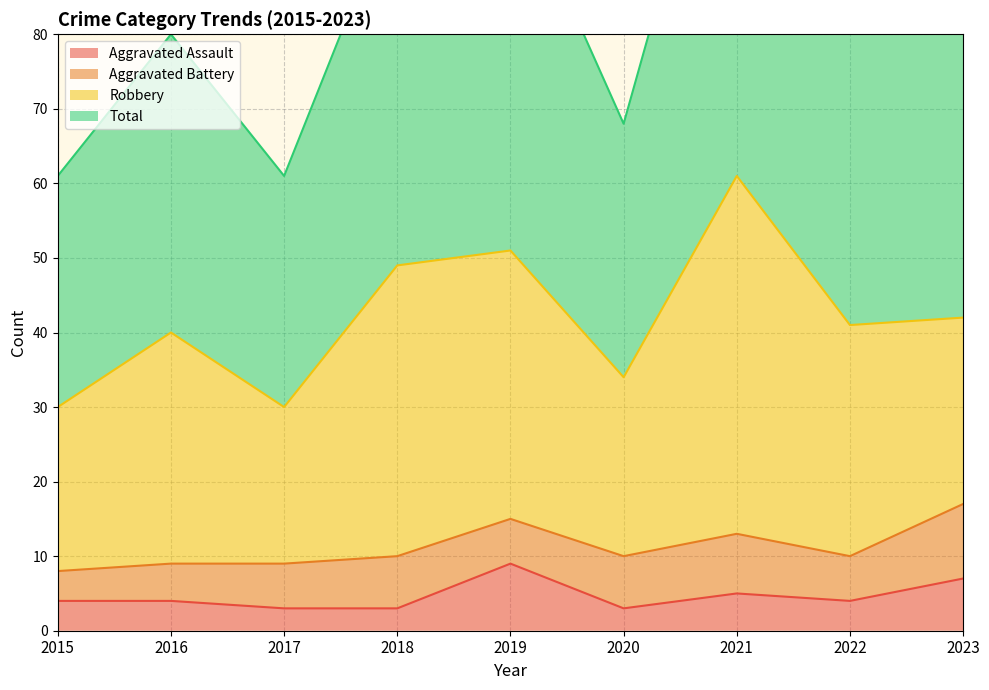

Count the number of categories in the chart.

9